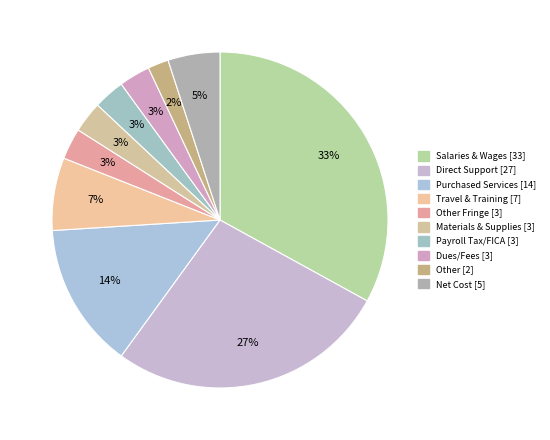

Which slice is the smallest?

Other [2]